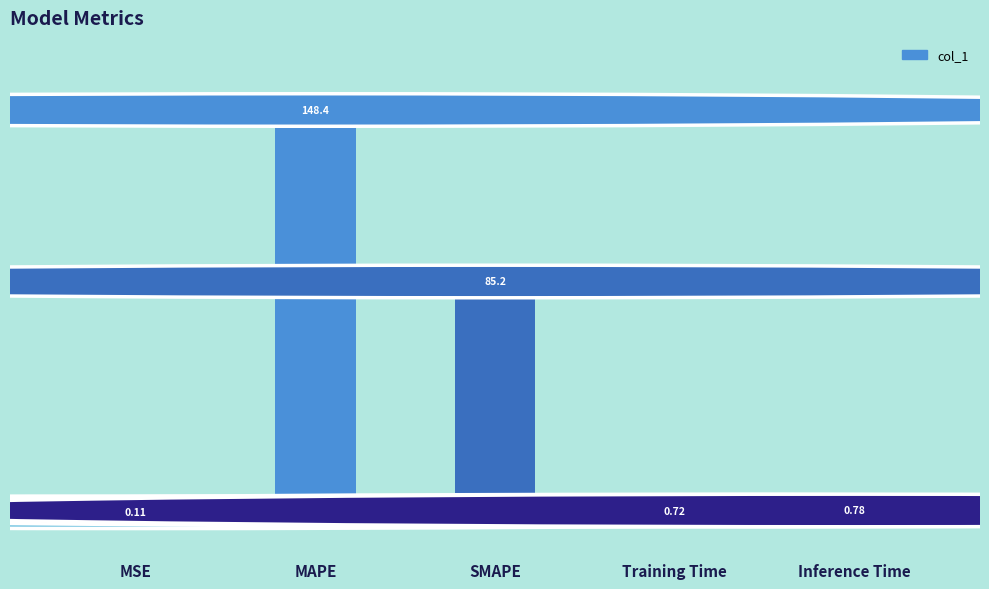

Which label corresponds to the largest value in the chart?

MAPE